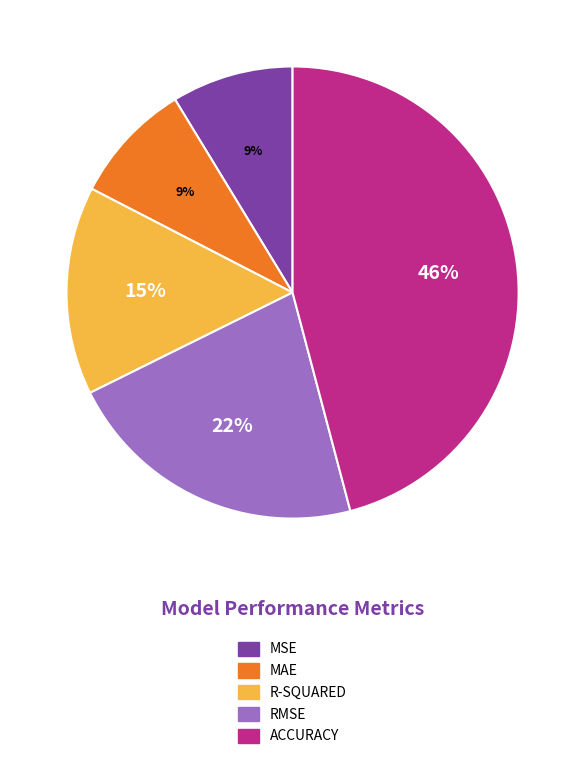

The ACCURACY slice represents 46% of the pie. True or false?

True